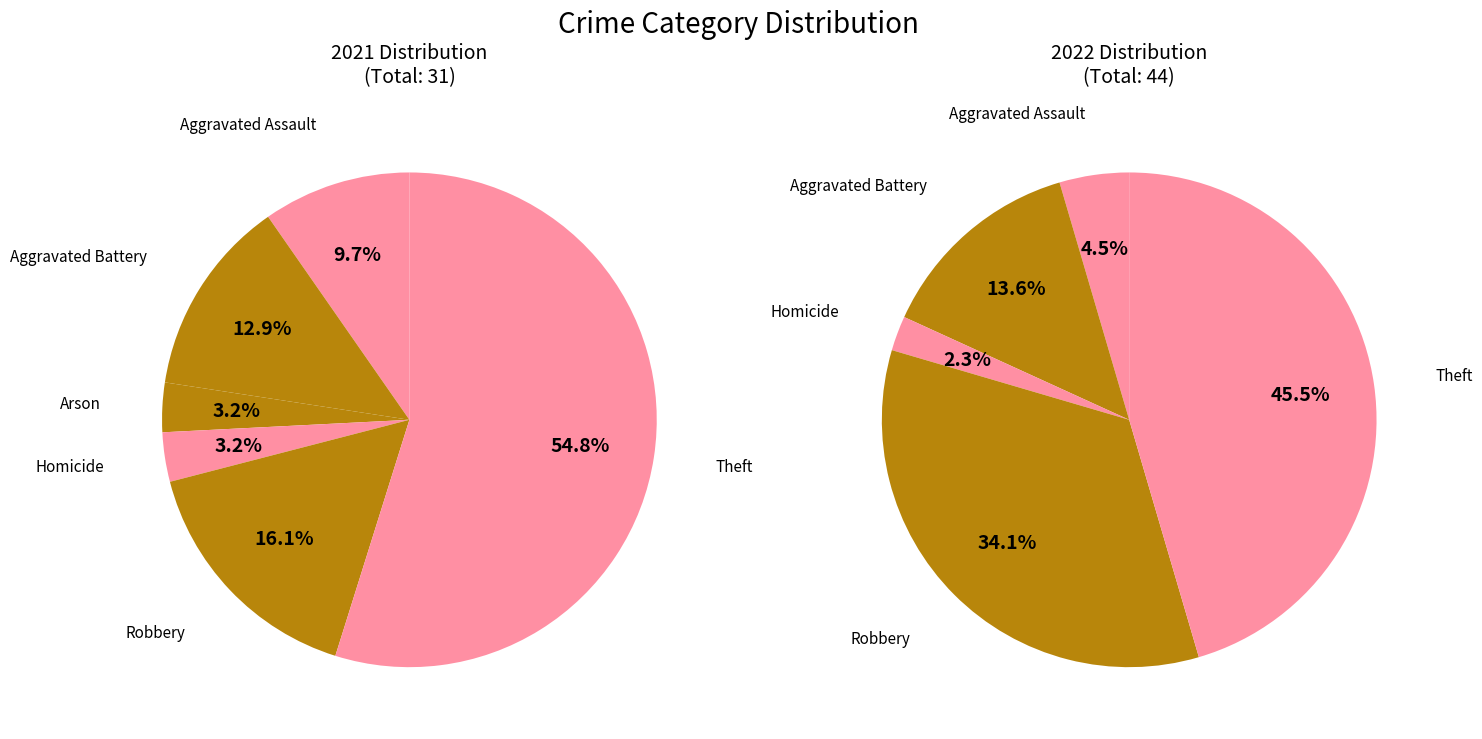

Which slice represents more than half of the pie?

Theft